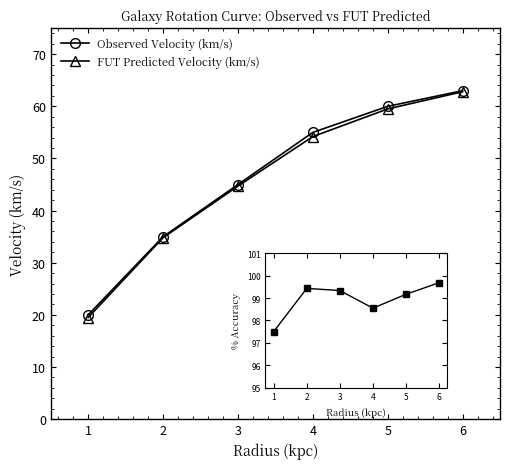

What is the minimum value for FUT Predicted Velocity (km/s)?

19.5